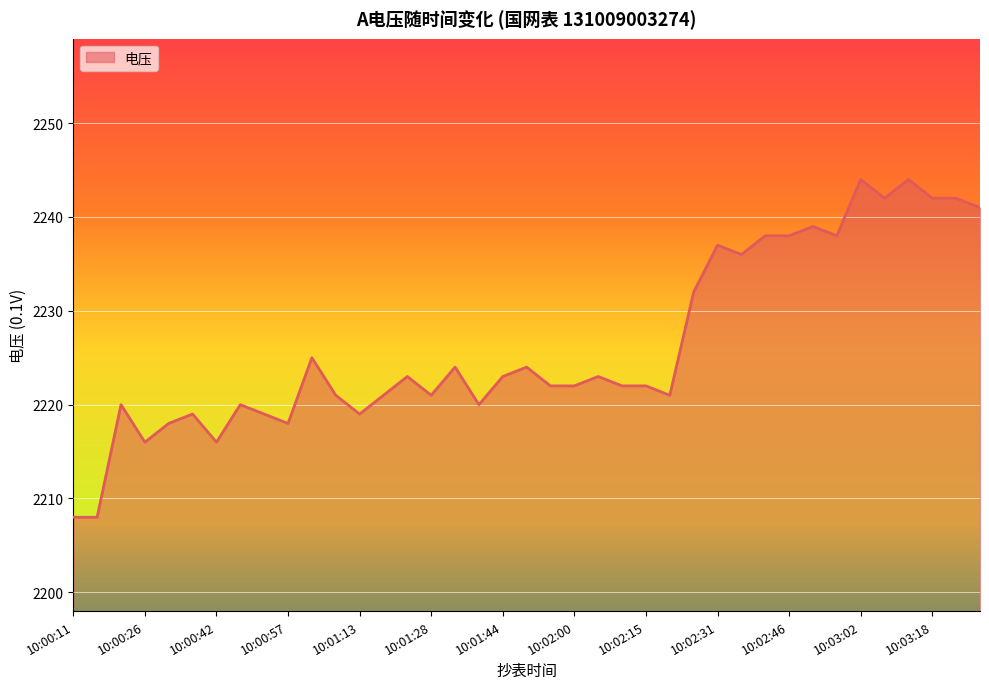

What is the smallest value displayed?

2208